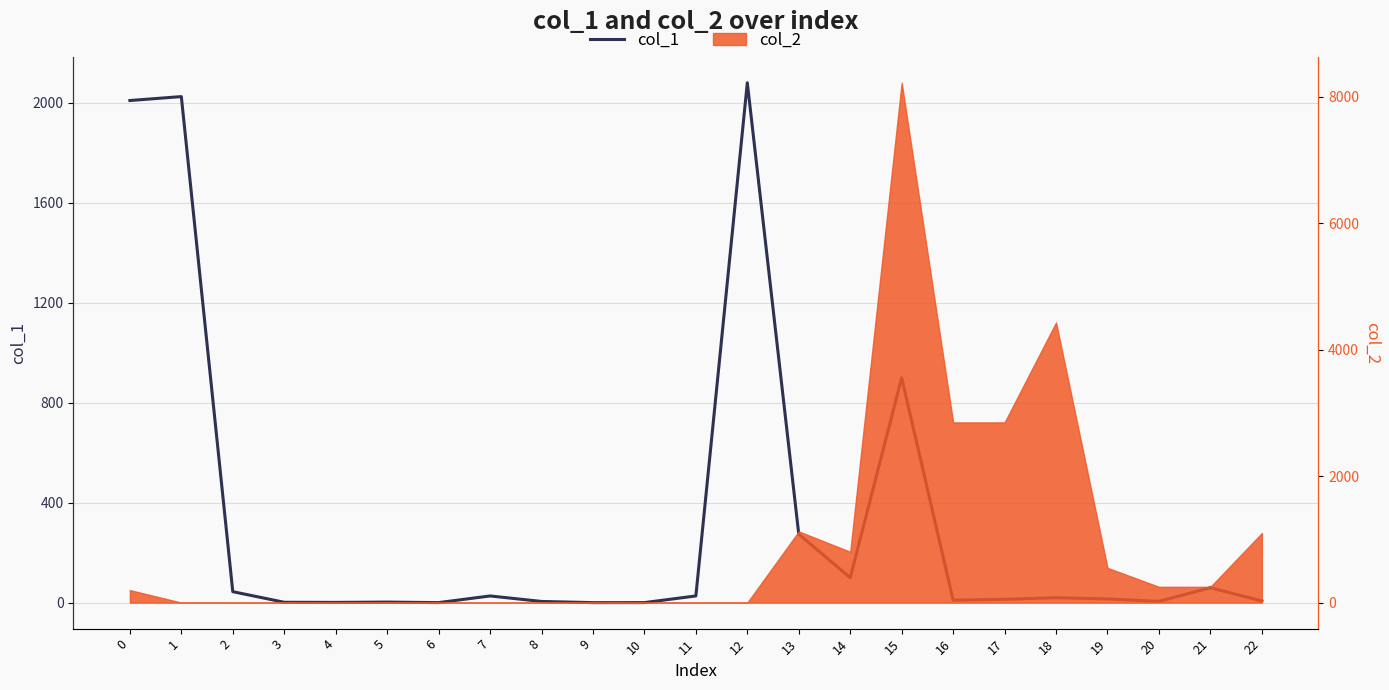

Reading right to left, extract all data points from this chart.

7.0	60.0	5.3	15.0	20.0	13.5	10.0	900.0	100.0	274.1	2080.0	27.0	0.4	0.2	5.0	27.0	0.3	2.5	1.2	1.7	44.1	2024.7	2009.0